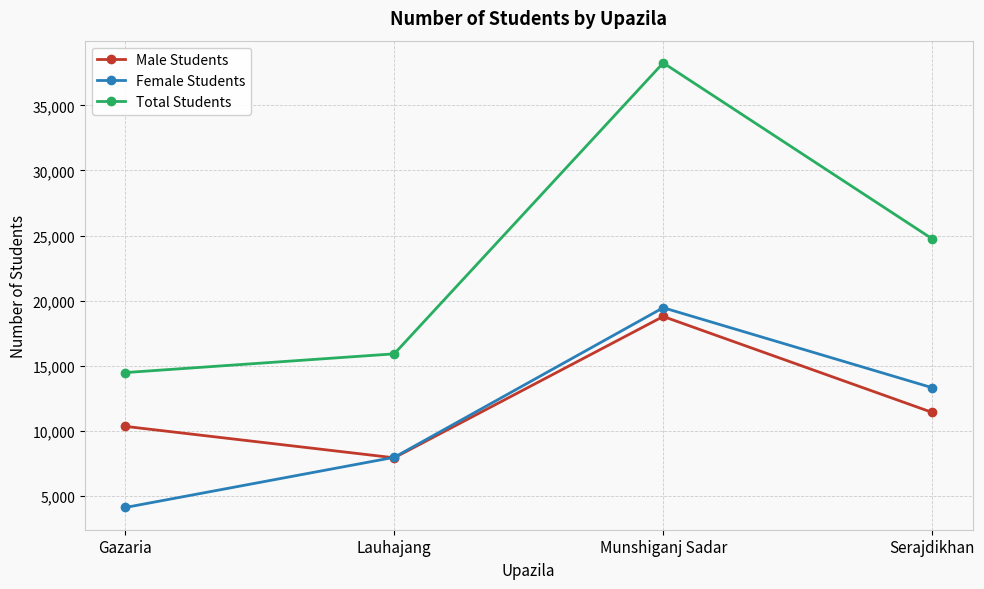

What is the label of the 1st point from the right?

Serajdikhan